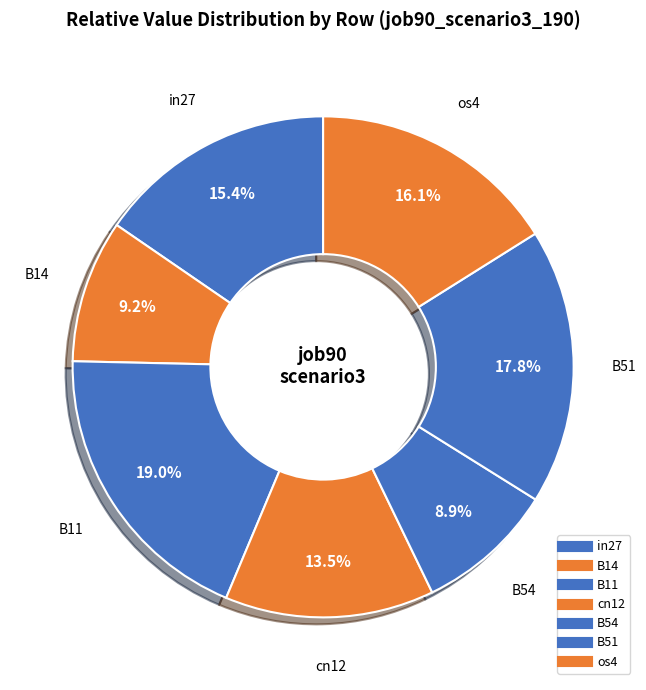

Count the number of slices in the pie.

7